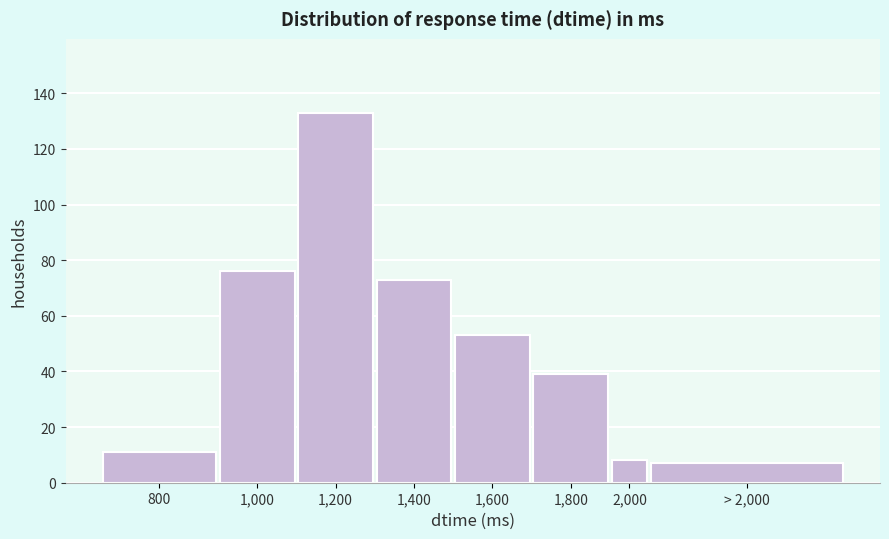

Reading left to right, list all the values displayed in this chart.

800=11	1,000=76	1,200=133	1,400=73	1,600=53	1,800=39	2,000=8	> 2,000=7